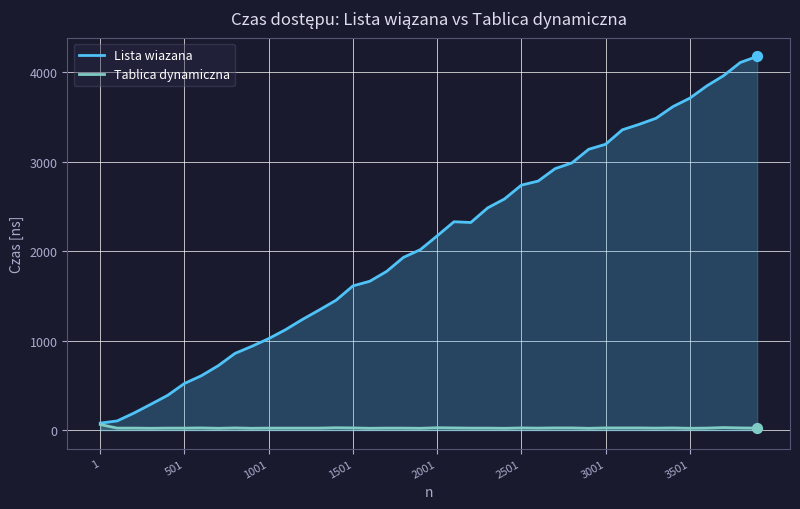

Which series has the widest spread of values?

Lista wiazana